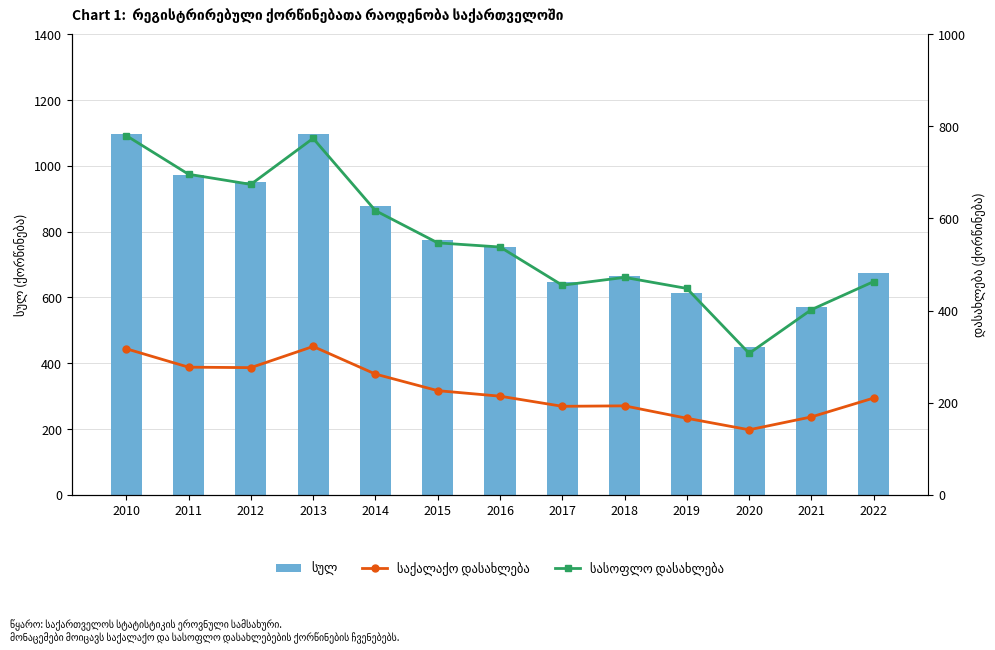

What is the value of the სასოფლო დასახლება bar at the 8th from the left?

455